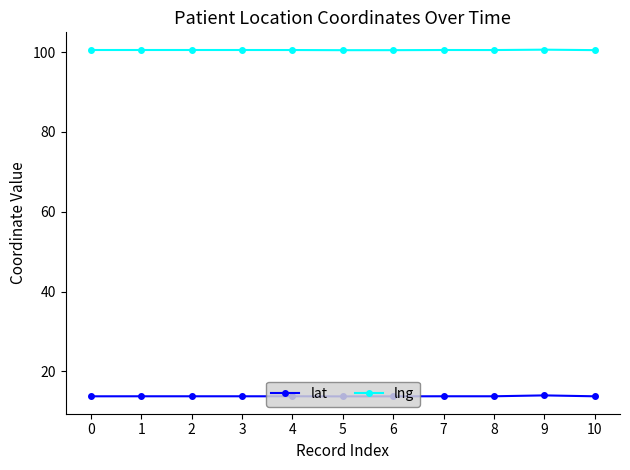

What is the total value across all series at 10?

114.2